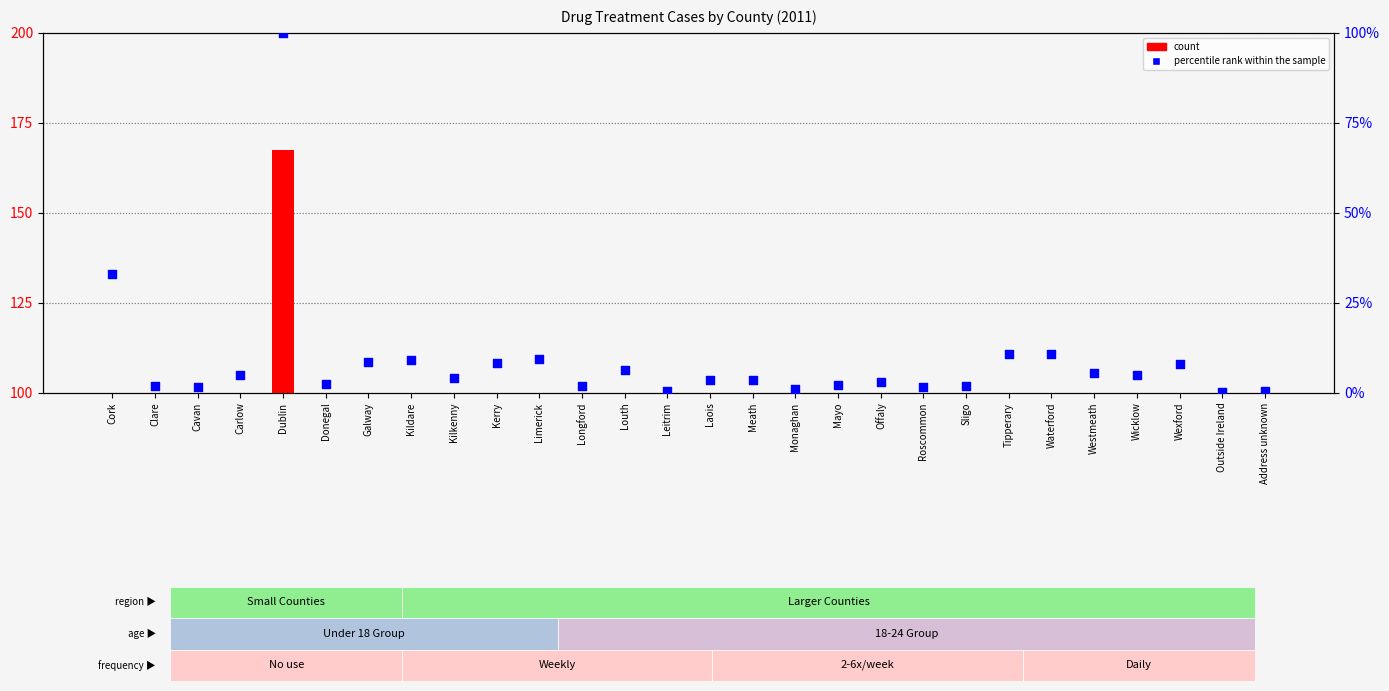

Is the value of count at Address unknown greater than the value of percentile rank within the sample at Longford?

No